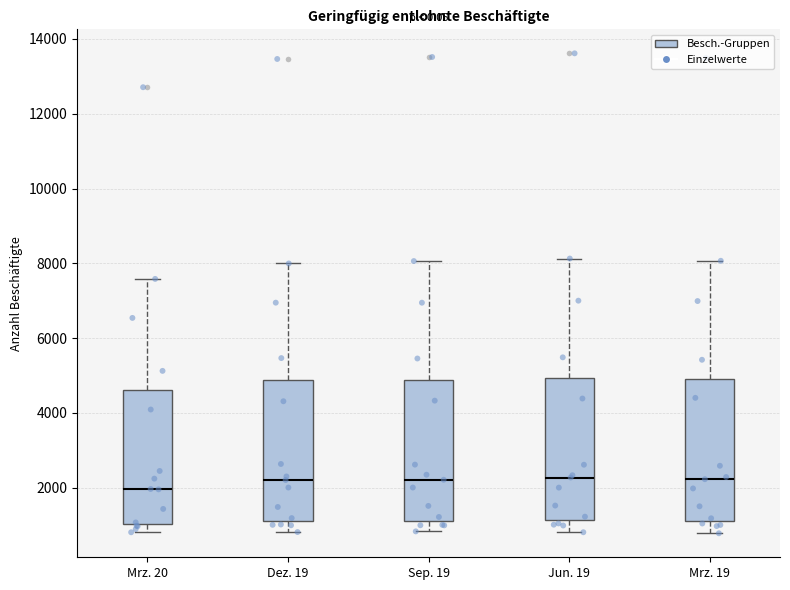

Reading left to right, read every box against the y-axis: the position of its median line, the range the box covers, and the ends of its whiskers. The values are not printed on the chart, so give them approximately, as read against the axis.

Mrz. 20: median 2000, box 1000 to 4600, whiskers 800 to 7600
Dez. 19: median 2200, box 1200 to 4800, whiskers 800 to 8000
Sep. 19: median 2200, box 1200 to 4800, whiskers 800 to 8000
Jun. 19: median 2200, box 1200 to 5000, whiskers 800 to 8200
Mrz. 19: median 2200, box 1200 to 5000, whiskers 800 to 8000